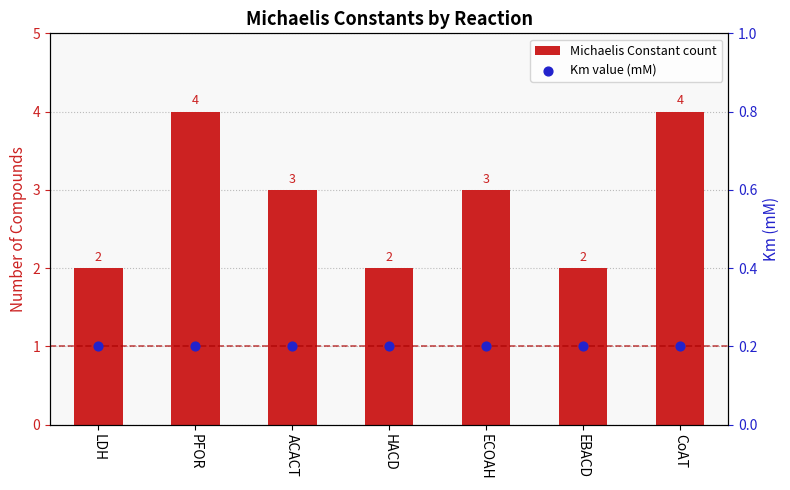

At which category is the sum across all series the highest?

PFOR